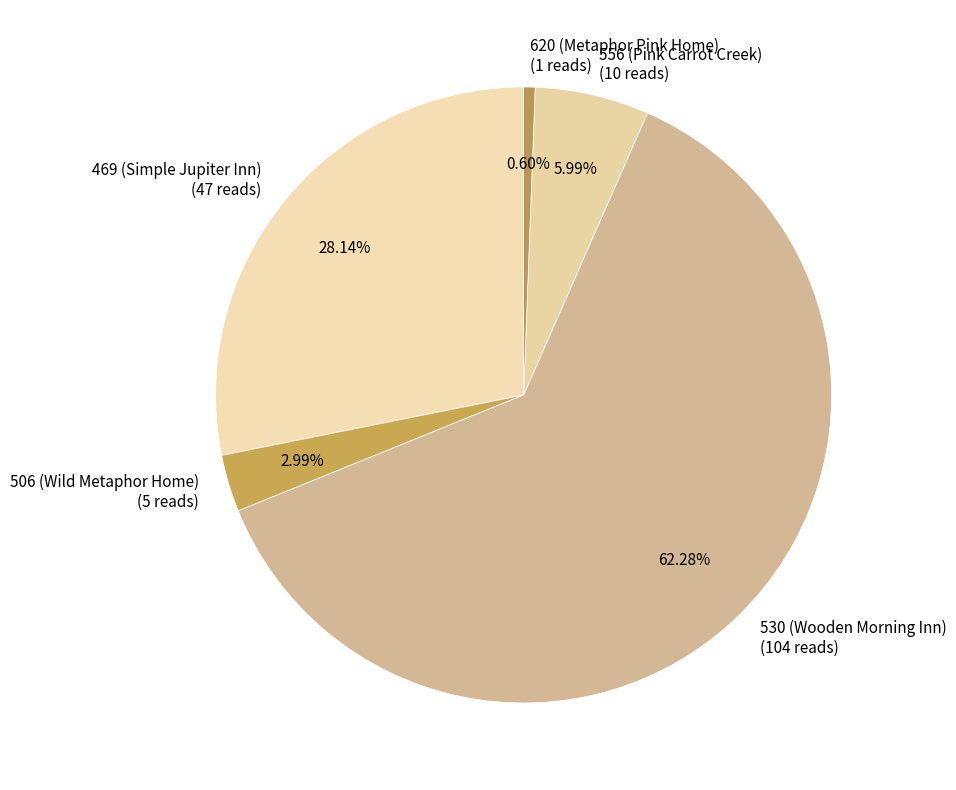

The 469 (Simple Jupiter Inn) slice represents 22% of the pie. True or false?

False